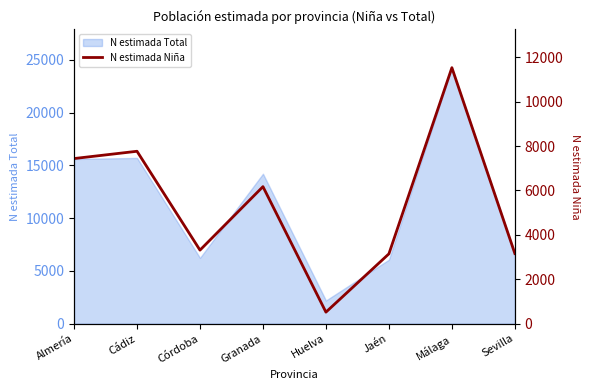

What position from the right is Córdoba?

6